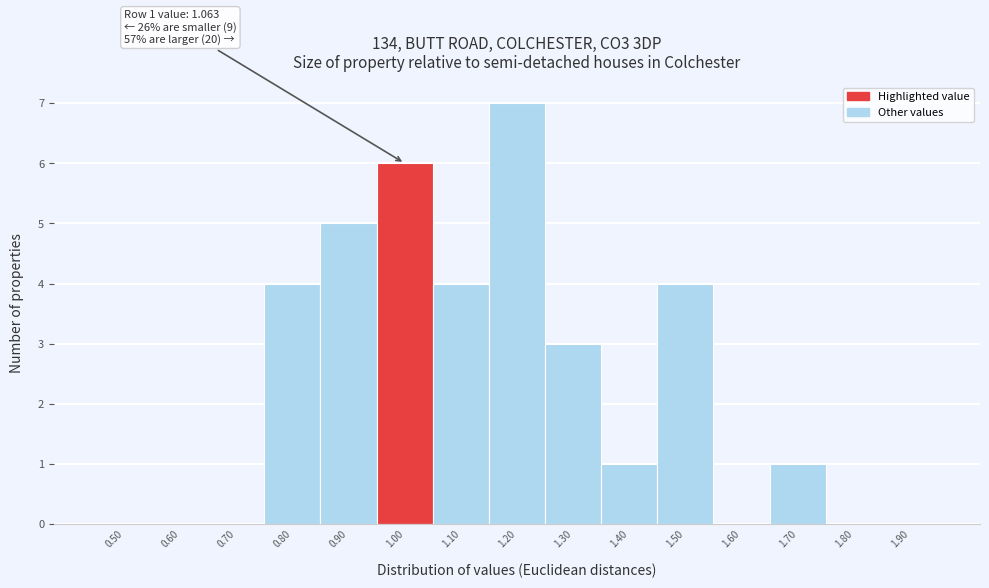

Reading left to right, list all the values displayed in this chart.

0.50=0	0.60=0	0.70=0	0.80=4	0.90=5	1.00=6	1.10=4	1.20=7	1.30=3	1.40=1	1.50=4	1.60=0	1.70=1	1.80=0	1.90=0